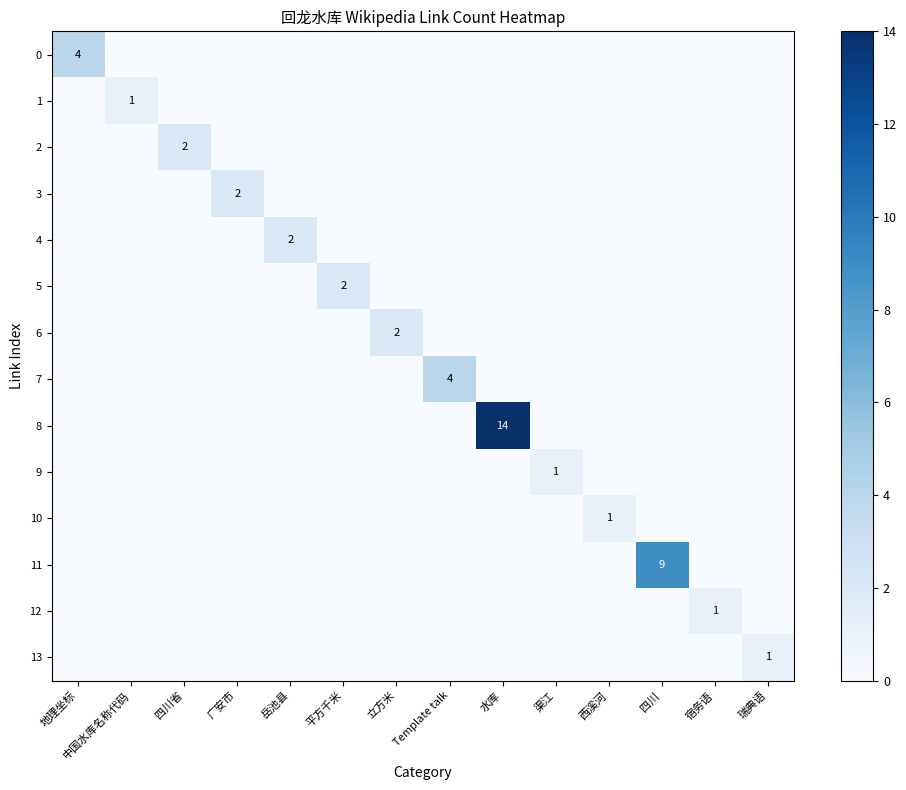

What is the sum of all 11 values?

9